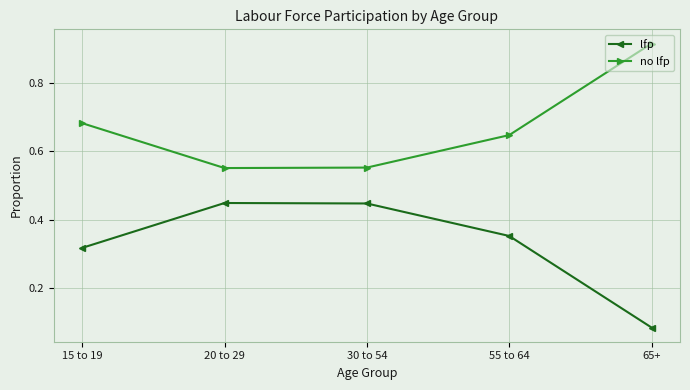

At which category does the chart reach its minimum across all series?

65+